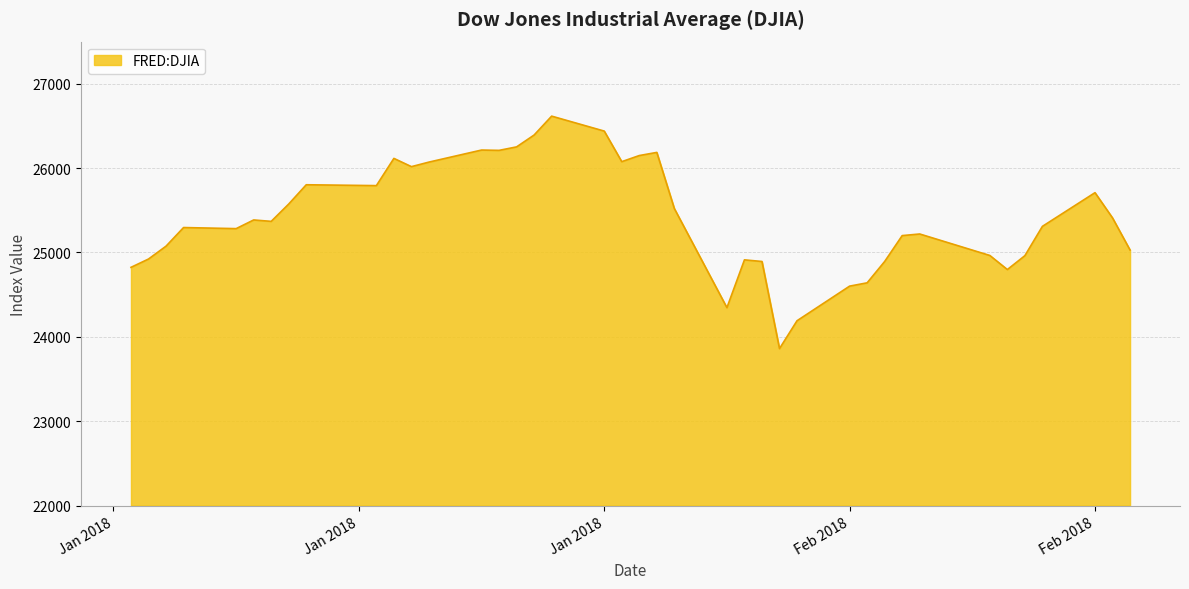

What is the smallest value displayed?

23860.5